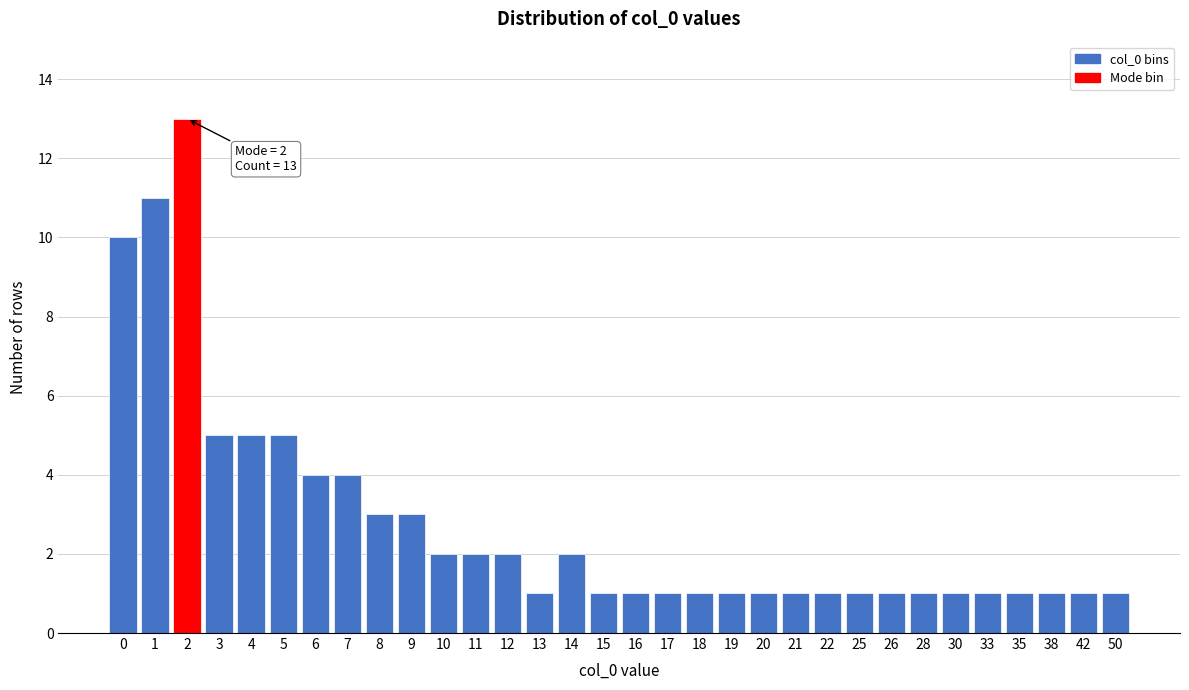

What is the value of the 29th bar from the left?

1